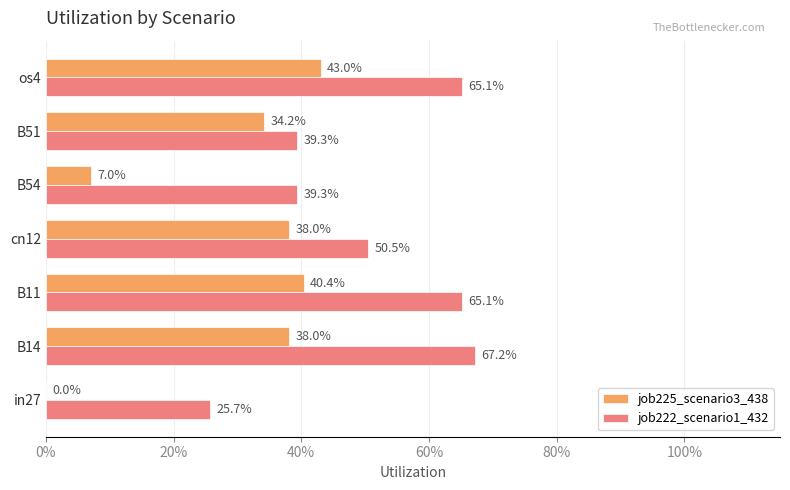

What are all the series names shown in the legend?

job225_scenario3_438, job222_scenario1_432